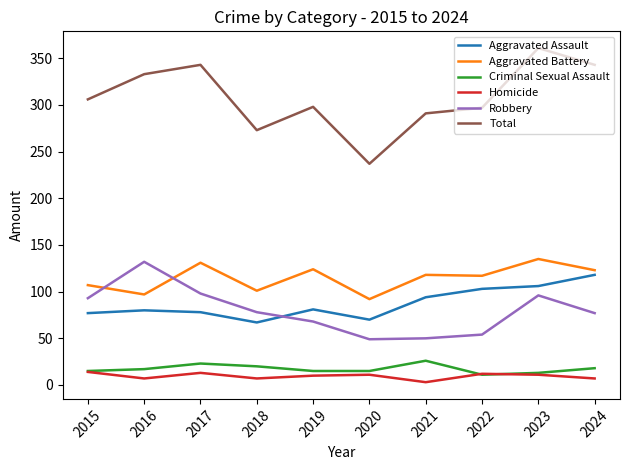

Is the value of Total at 2017 greater than the value of Homicide at 2019?

Yes